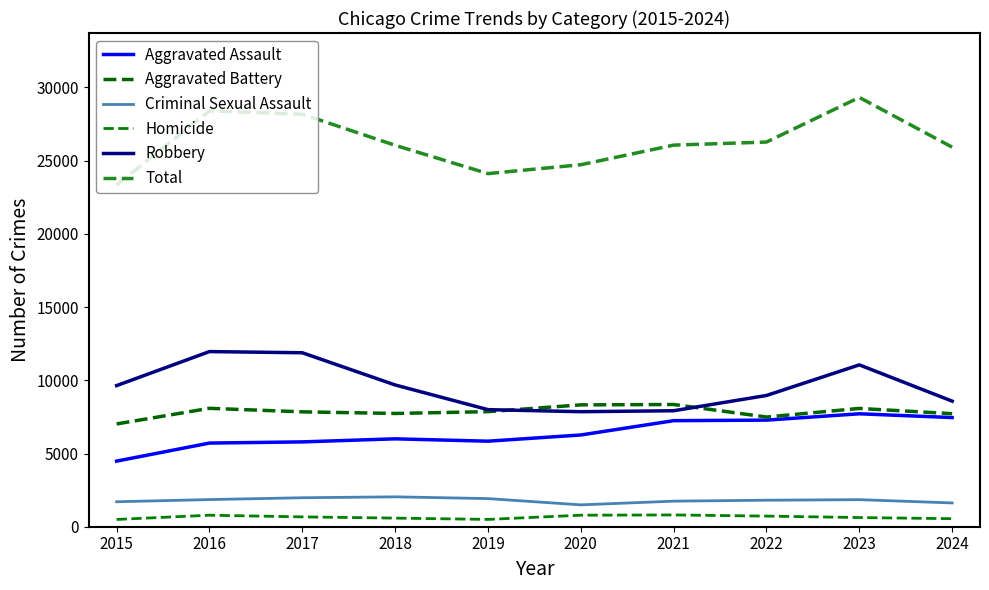

Rank the series by their maximum value, from lowest to highest.

Homicide, Criminal Sexual Assault, Aggravated Assault, Aggravated Battery, Robbery, Total